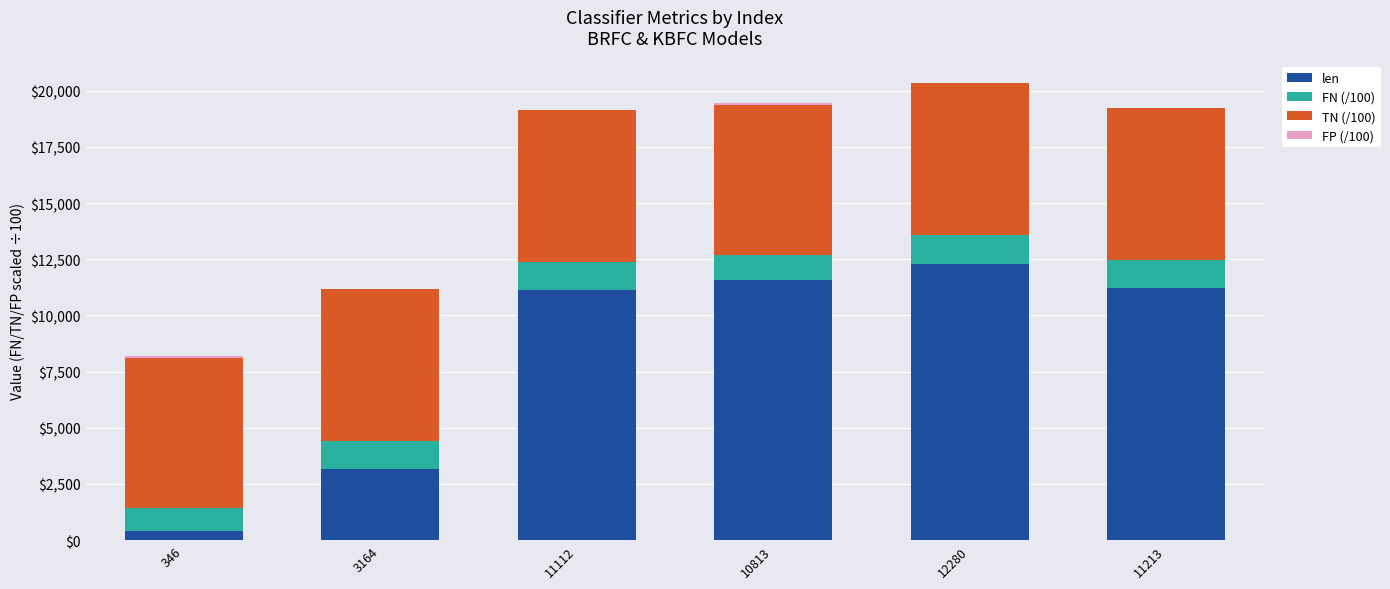

At which label does len reach its peak?

12280